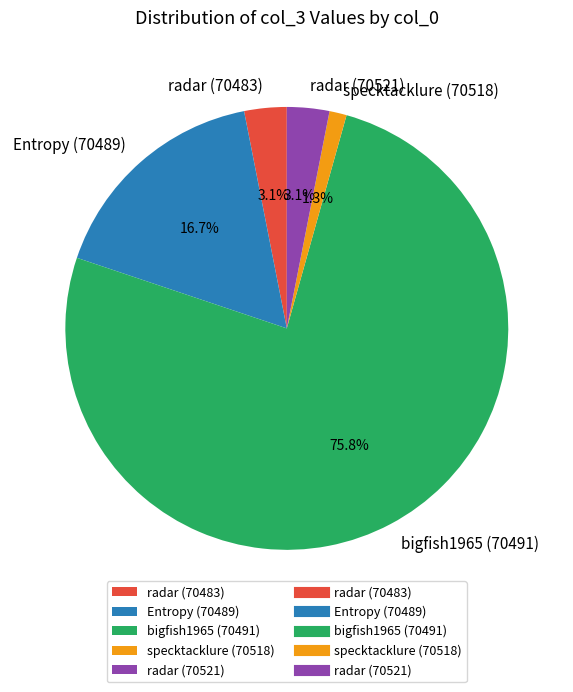

What is the smallest slice in the pie chart?

specktacklure (70518)